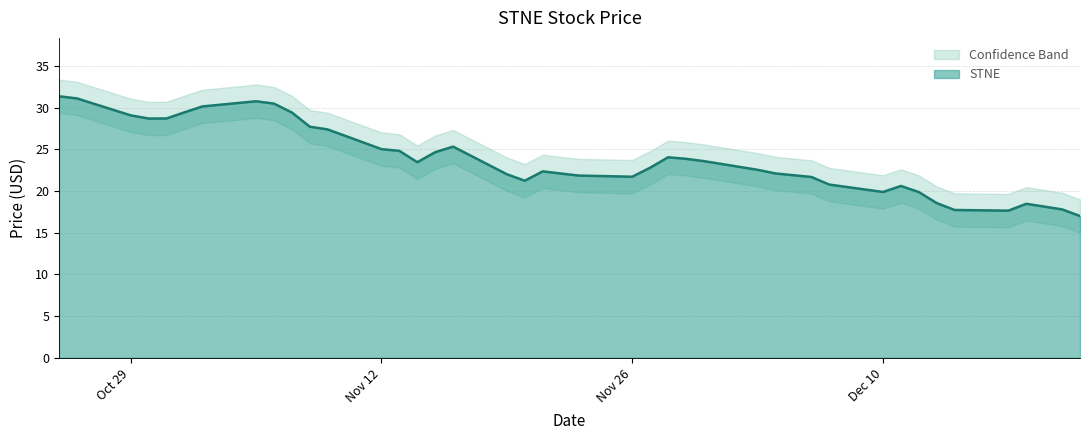

True or false: STNE_lower and STNE intersect in this chart.

False